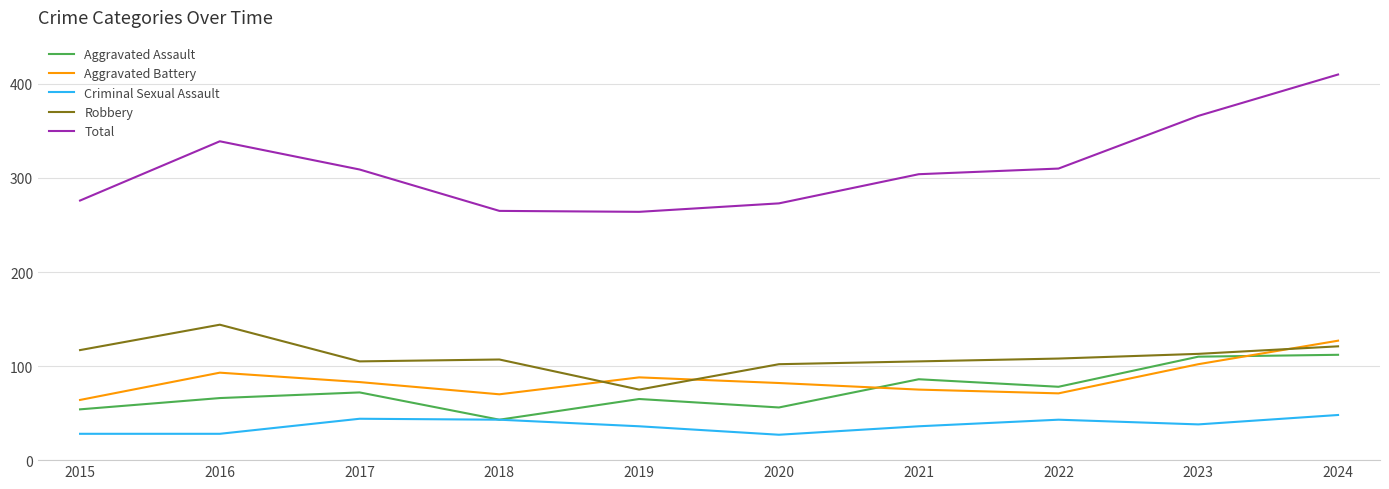

Read the Robbery value at 2023, to the nearest 5.

115